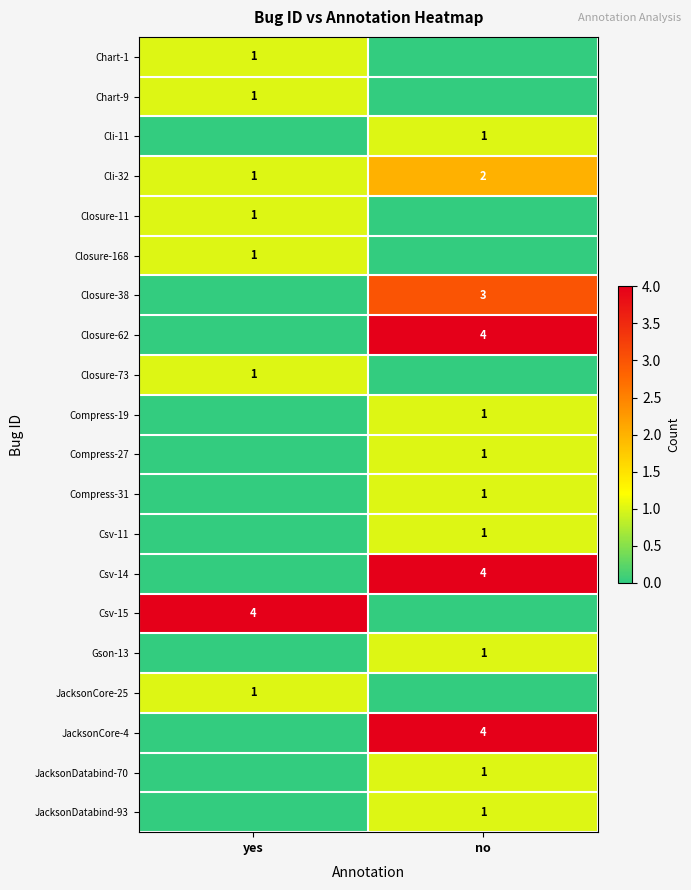

True or false: Chart-1 has a value of 1 at yes.

True